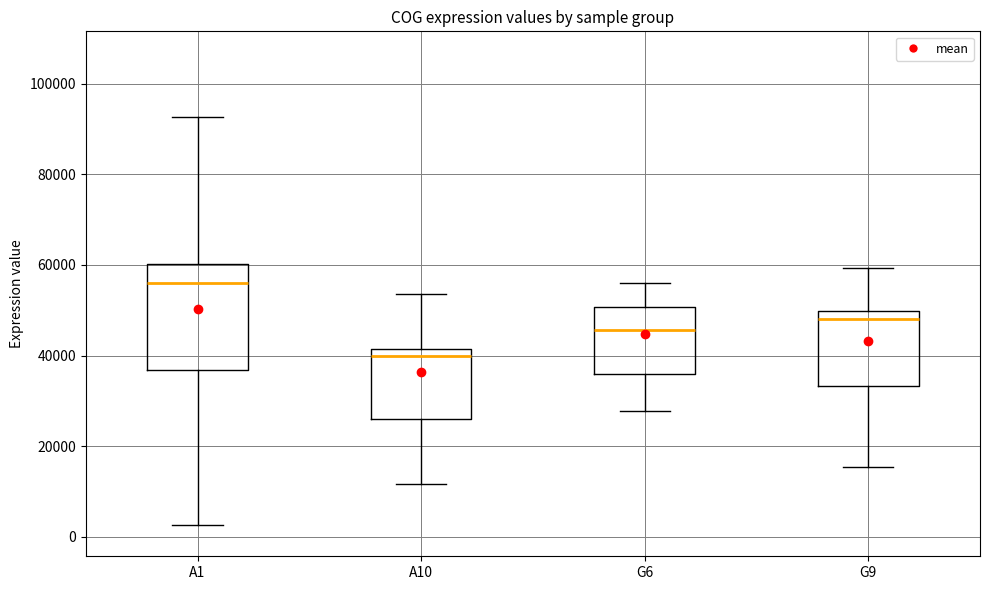

Where does the upper whisker of the box for G9 end on the y-axis? The values are not printed on the chart, so give them approximately, as read against the axis.

60000